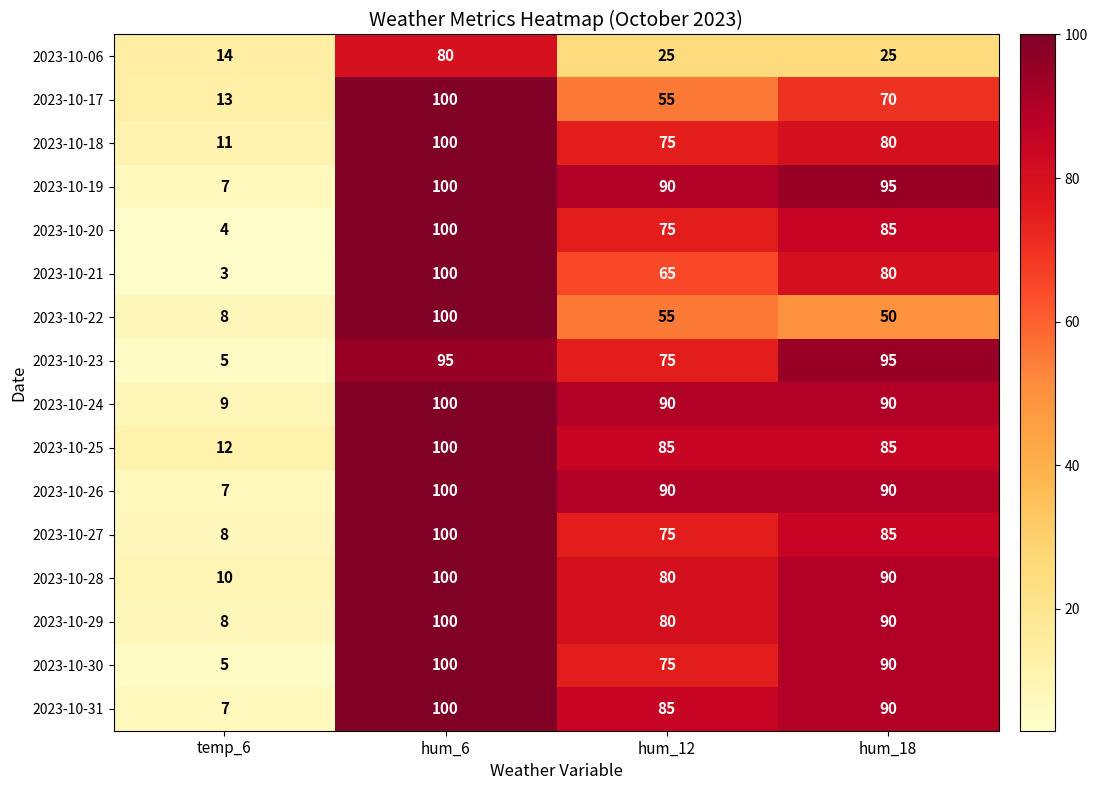

What is the difference between the maximum and second lowest values in the 2023-10-30 series?

25